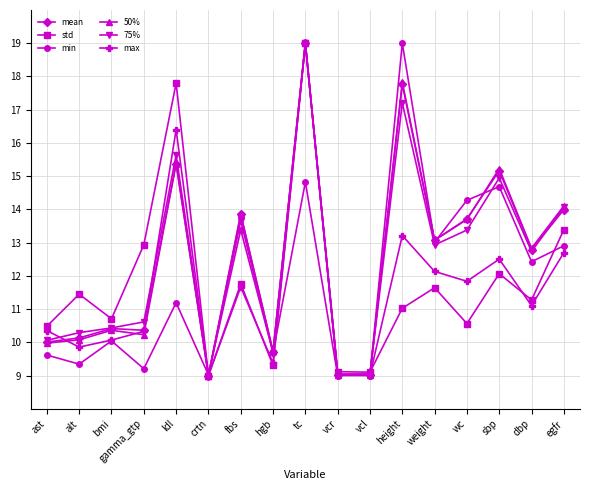

What is the spread (max minus min) of values at gamma_gtp?

3.7